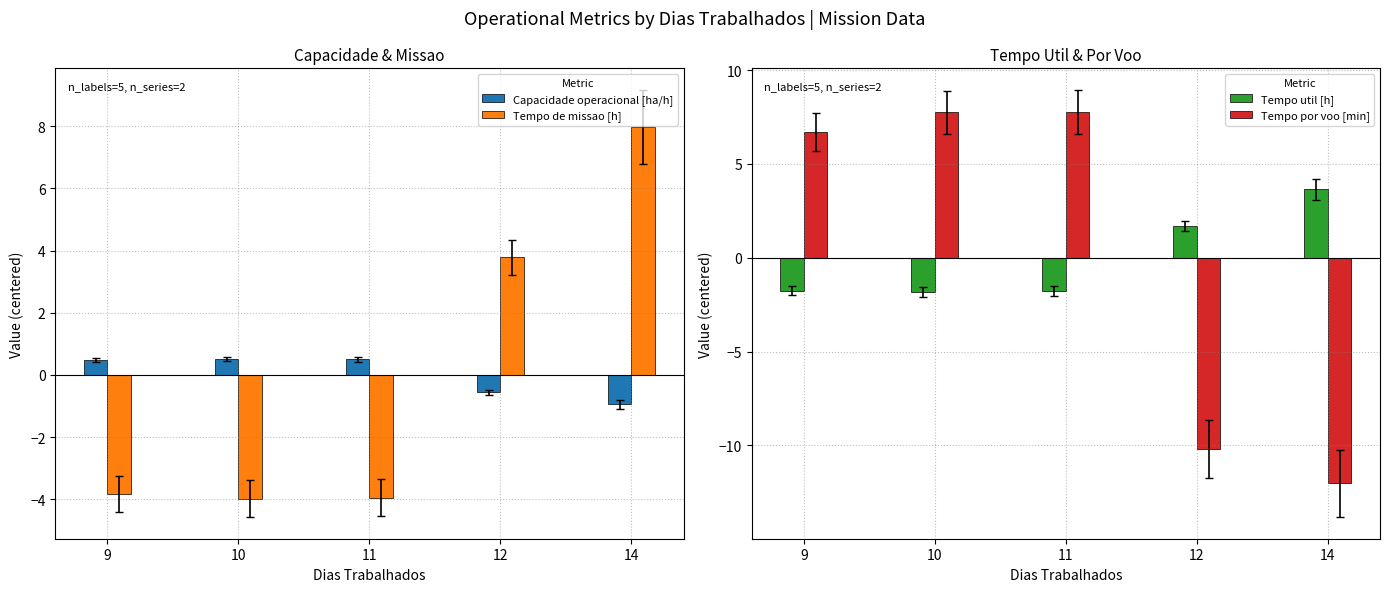

Is it true that Tempo util [h] equals -2.5 at 11?

False